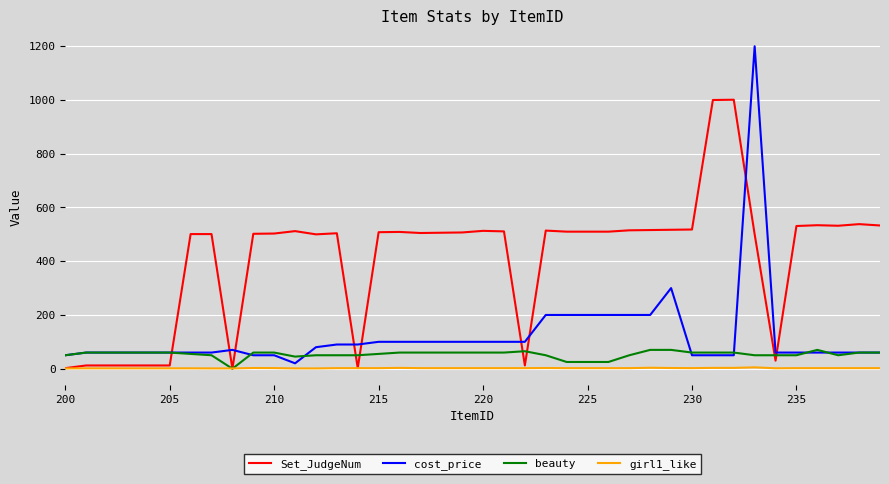

Which series has the widest spread of values?

cost_price